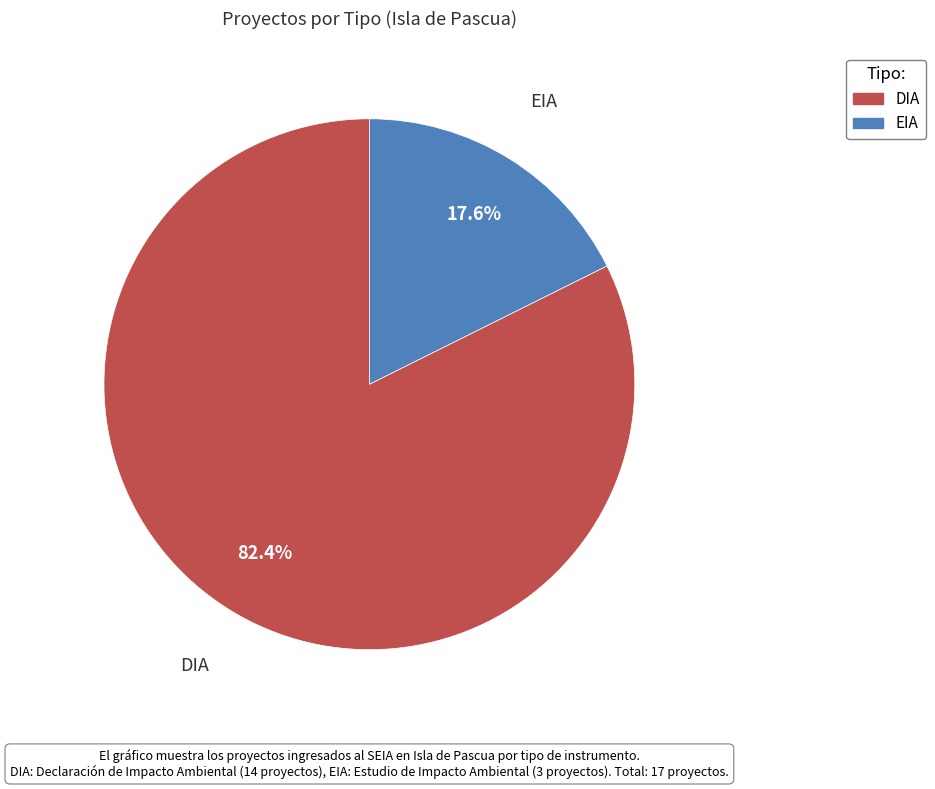

Which slice is the largest?

DIA